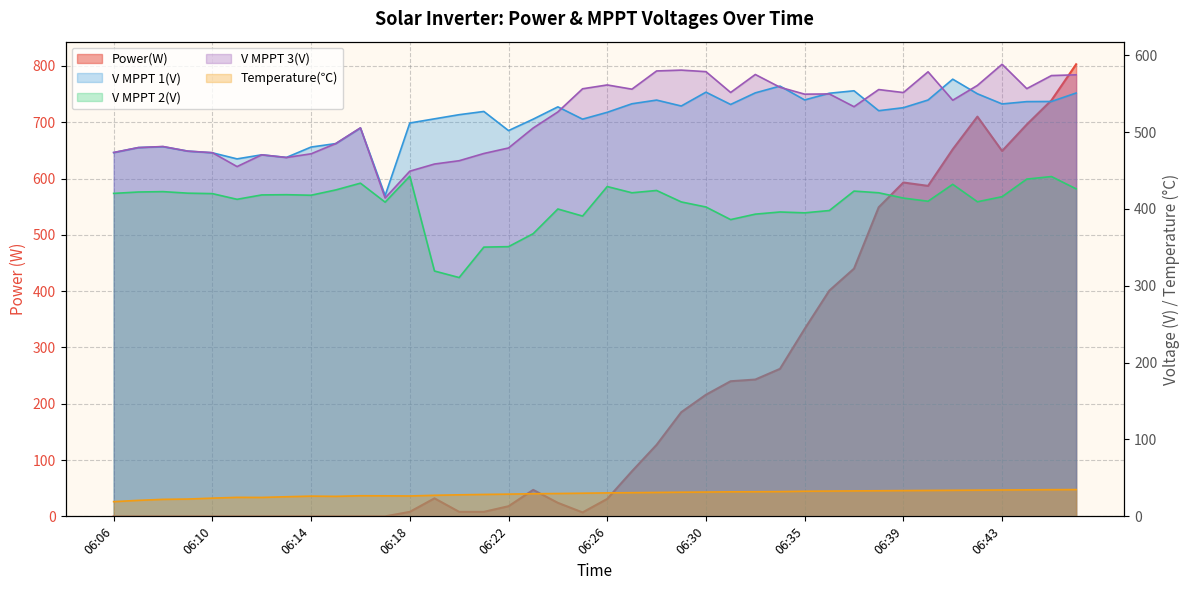

Is it true that V MPPT 1(V) equals 465.1 at 06:11?

True